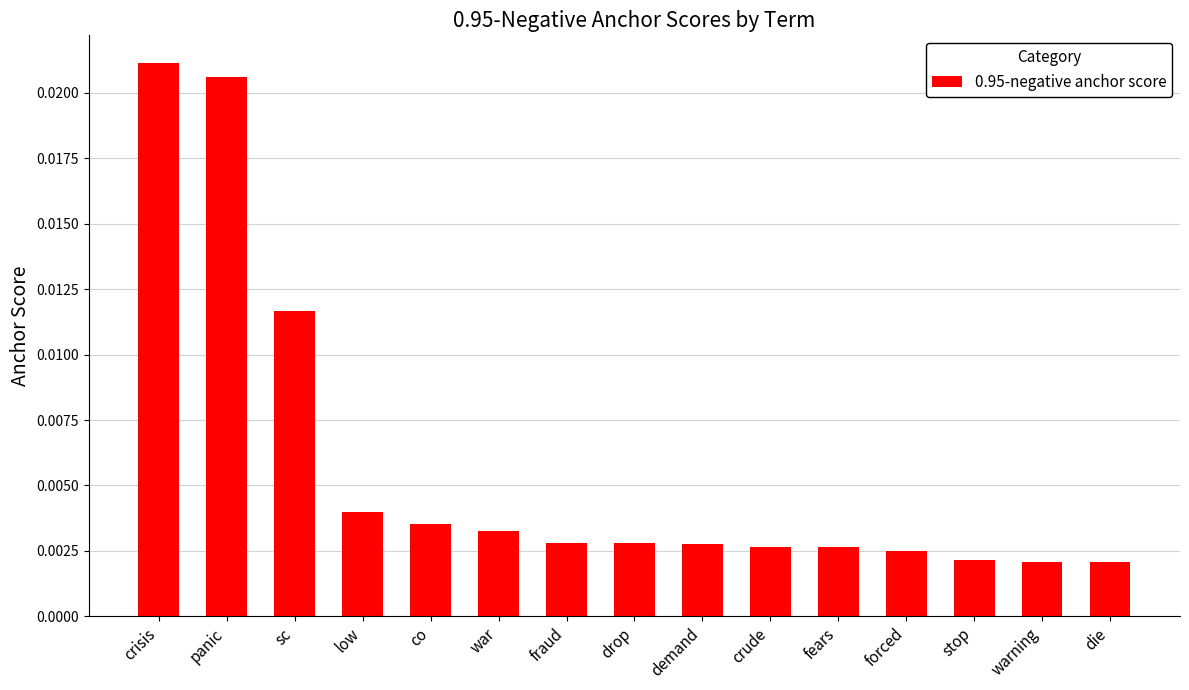

What is the sum of all values?

0.1